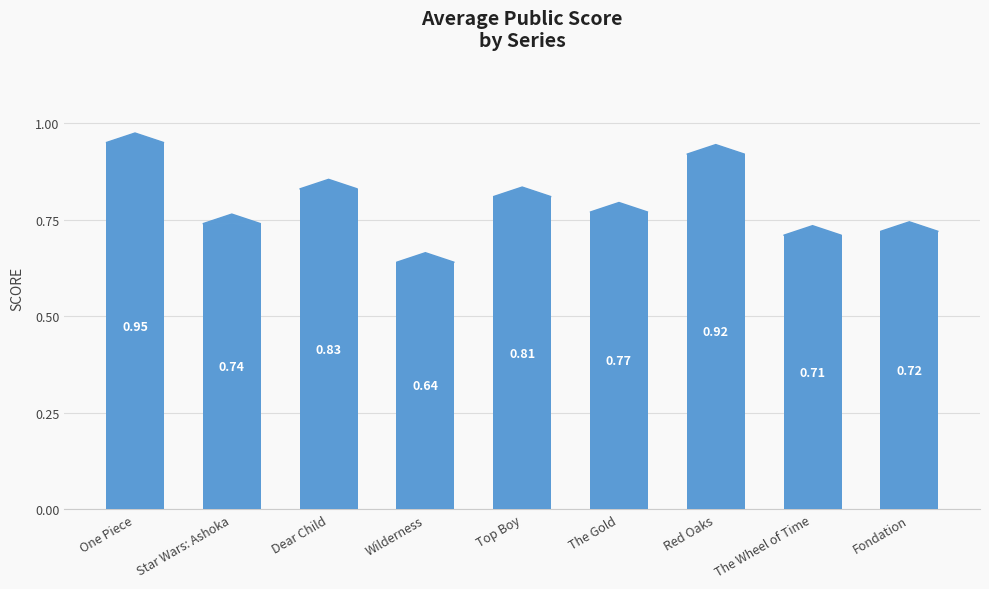

Which label corresponds to the smallest value in the chart?

Wilderness